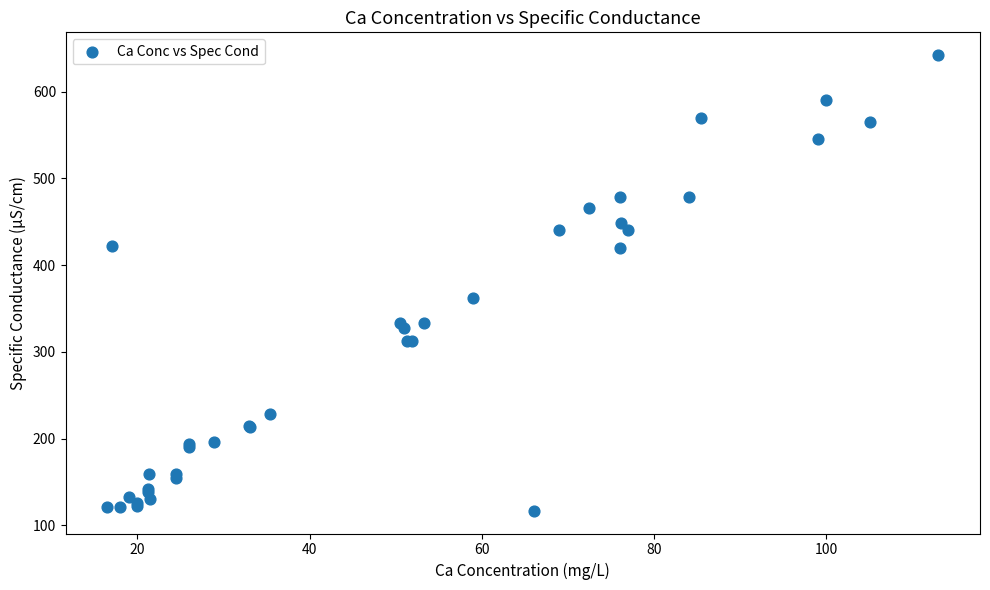

What Y value in the scatter plot is closest to 379?

362